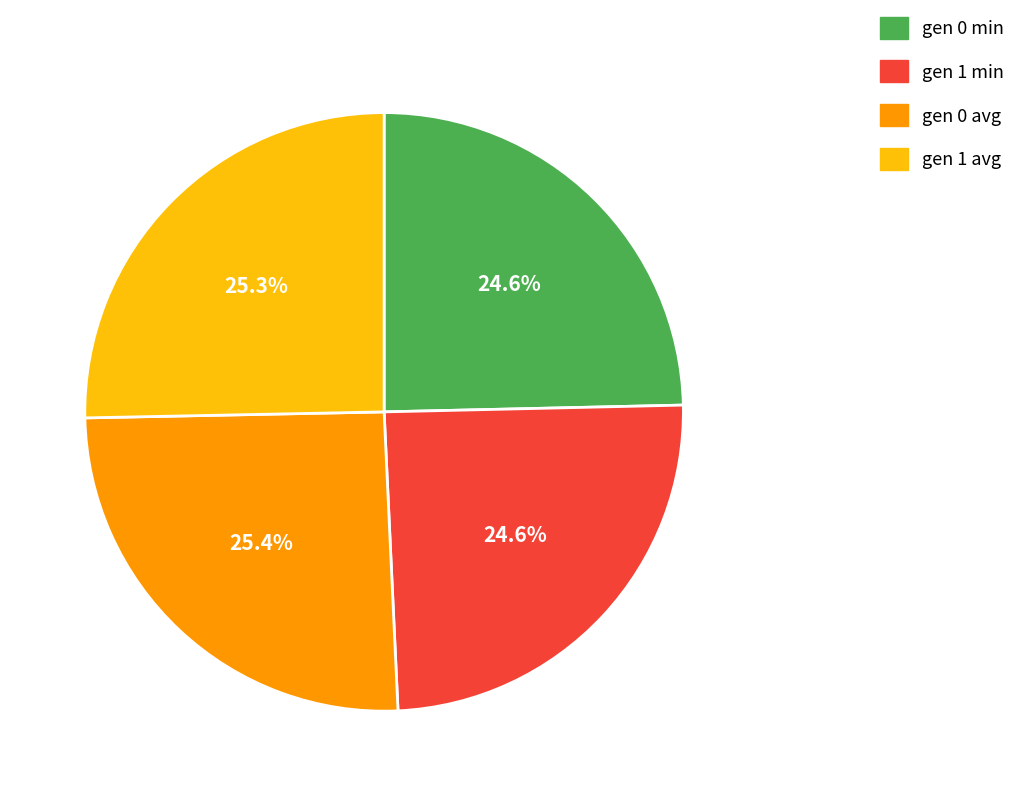

Is it true that gen 1 min is 31% of the pie?

False